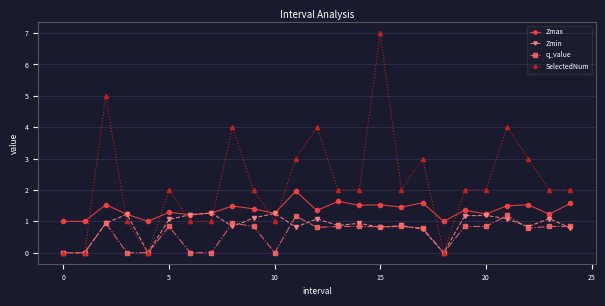

Which series has the largest total across all categories?

SelectedNum